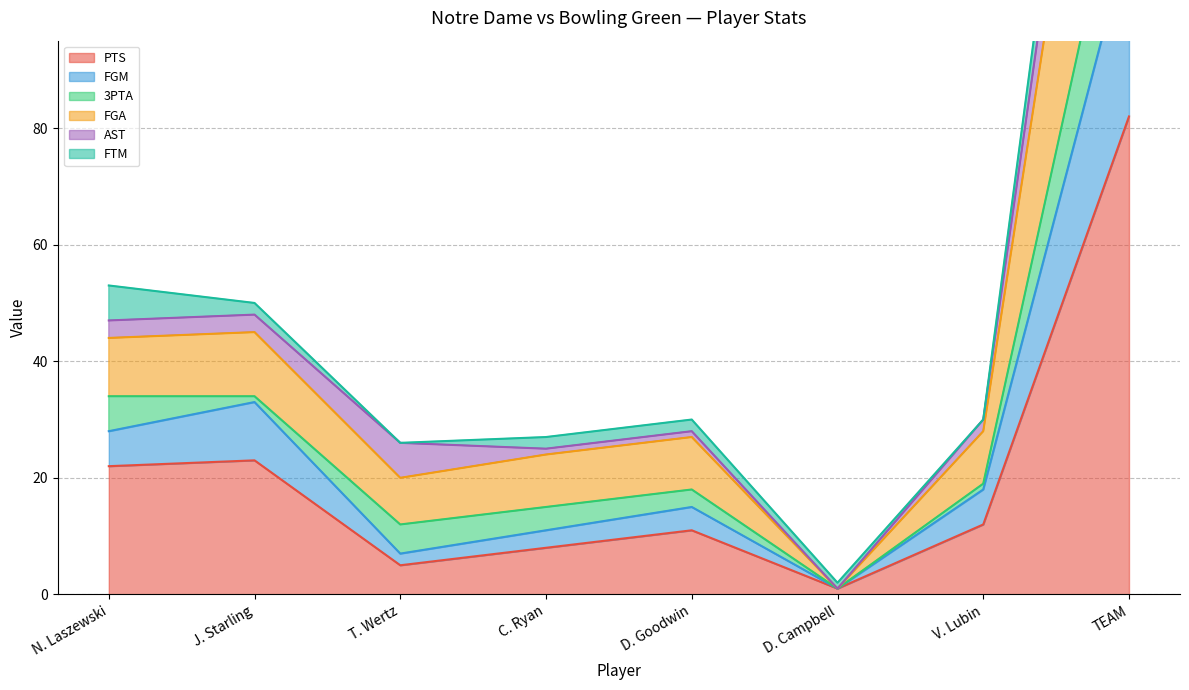

The FGA series shows 1 at D. Campbell. True or false?

True